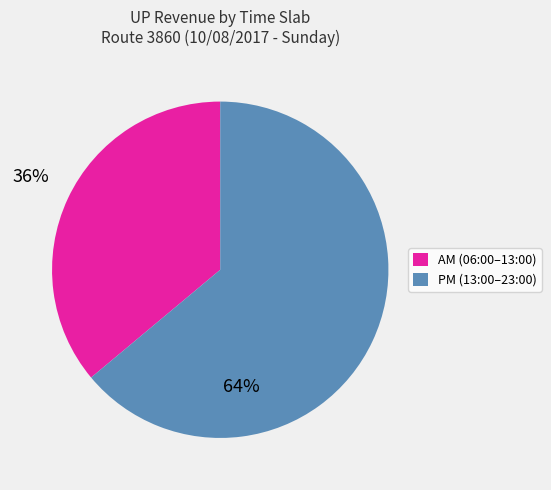

Does any single category account for the majority?

Yes